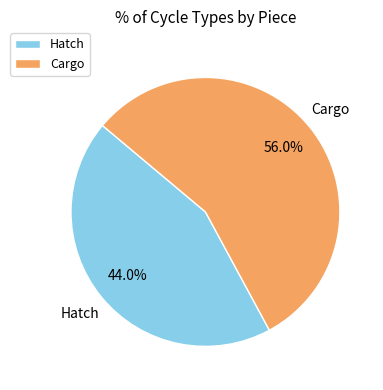

Rank the categories by value from lowest to highest.

Hatch, Cargo